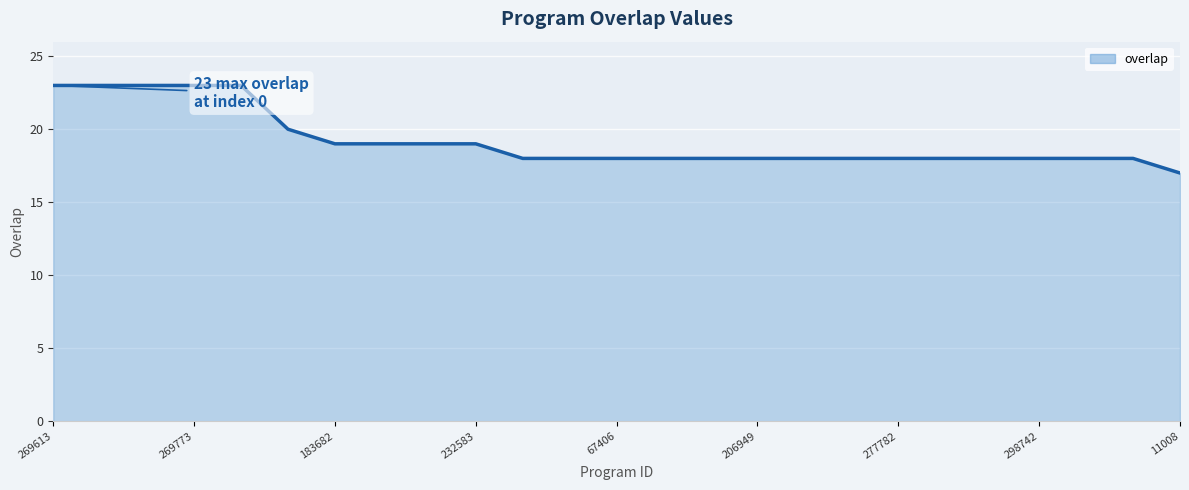

What is the difference between the values at 232583 and 11008?

2